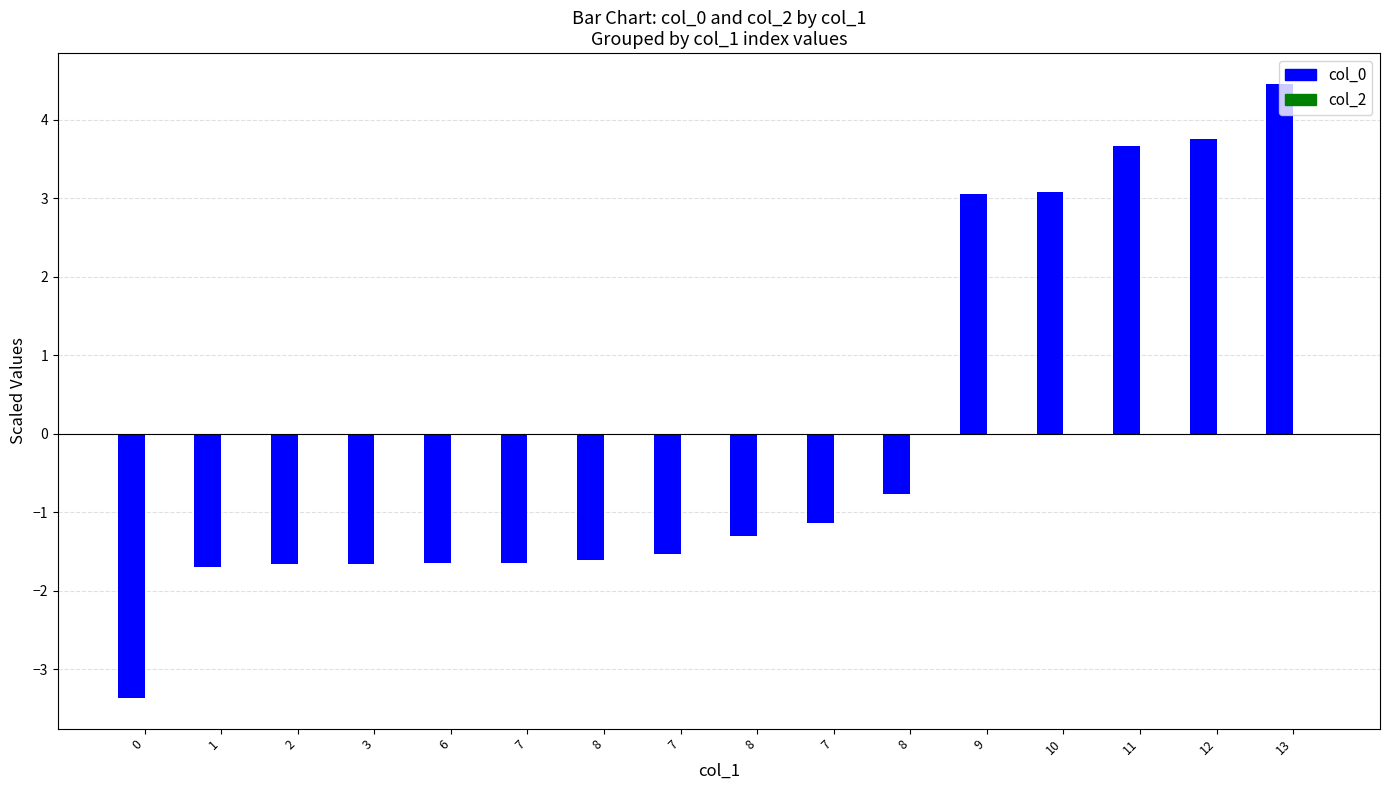

What is the label of the 3rd bar from the right?

11